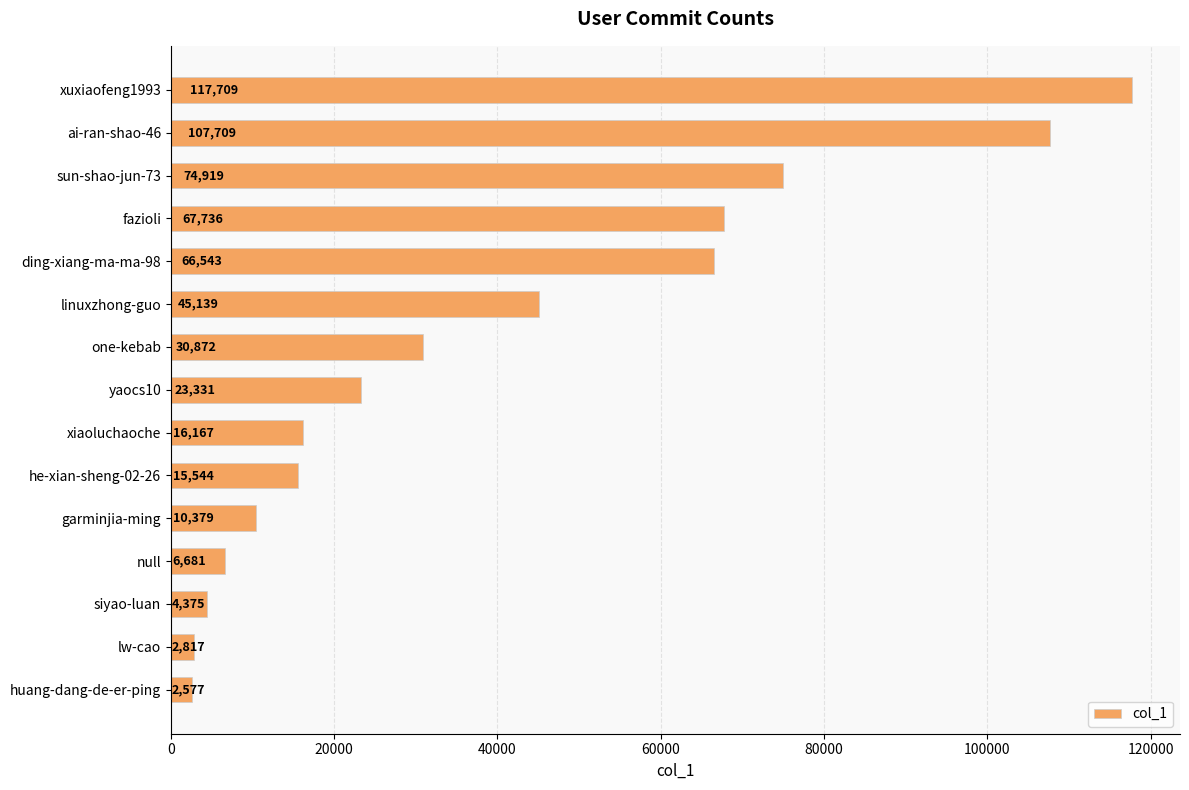

What is the value of the 1st bar from the top?

117709